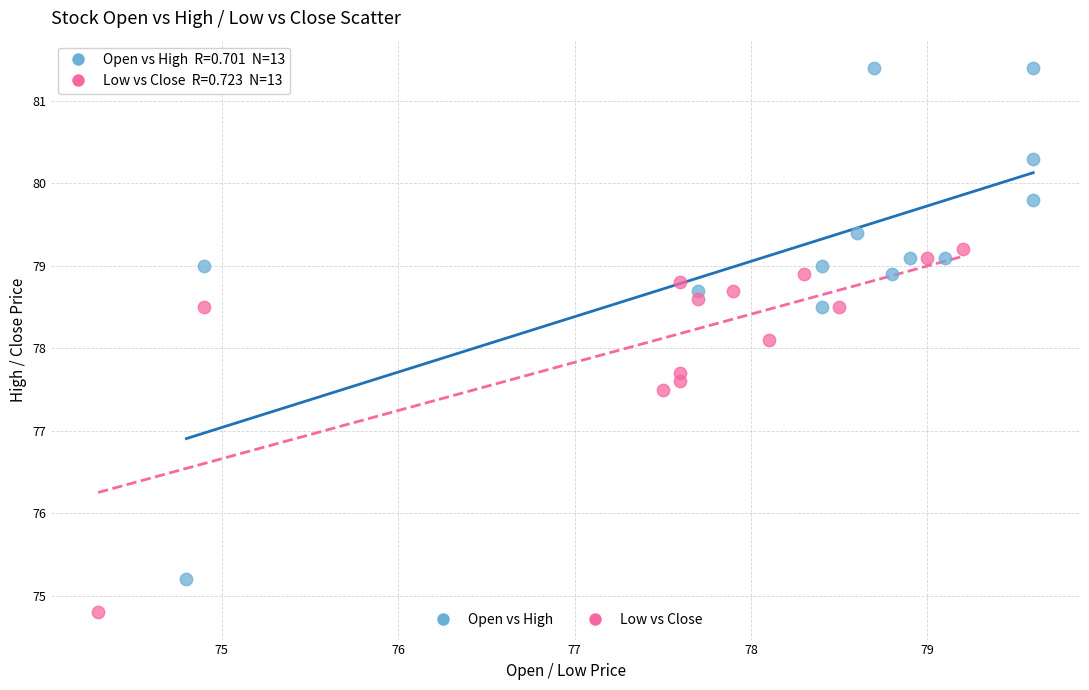

Which series contains the highest Y value?

Open vs High